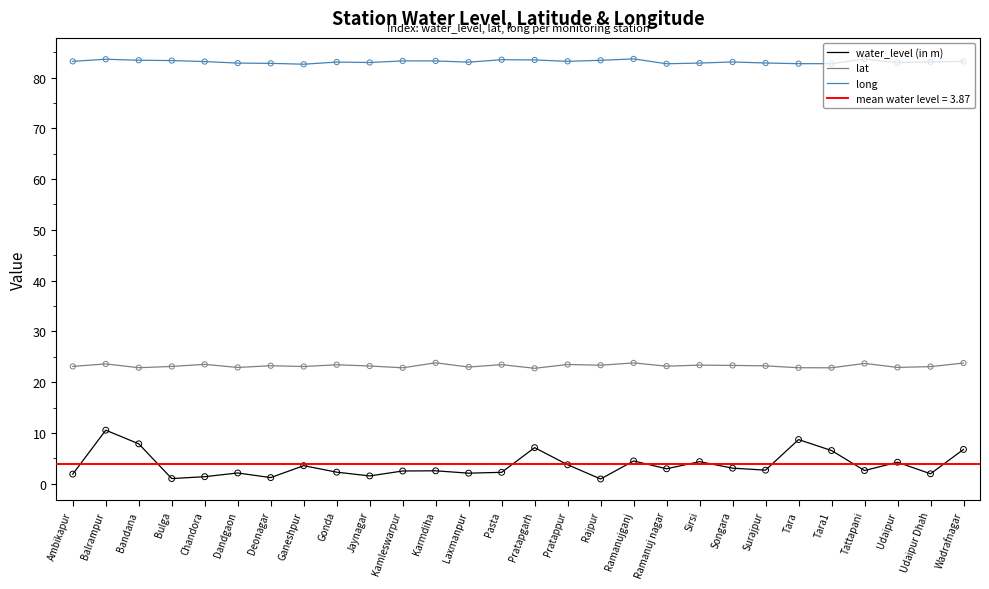

At how many categories does at least one series exceed 59?

28